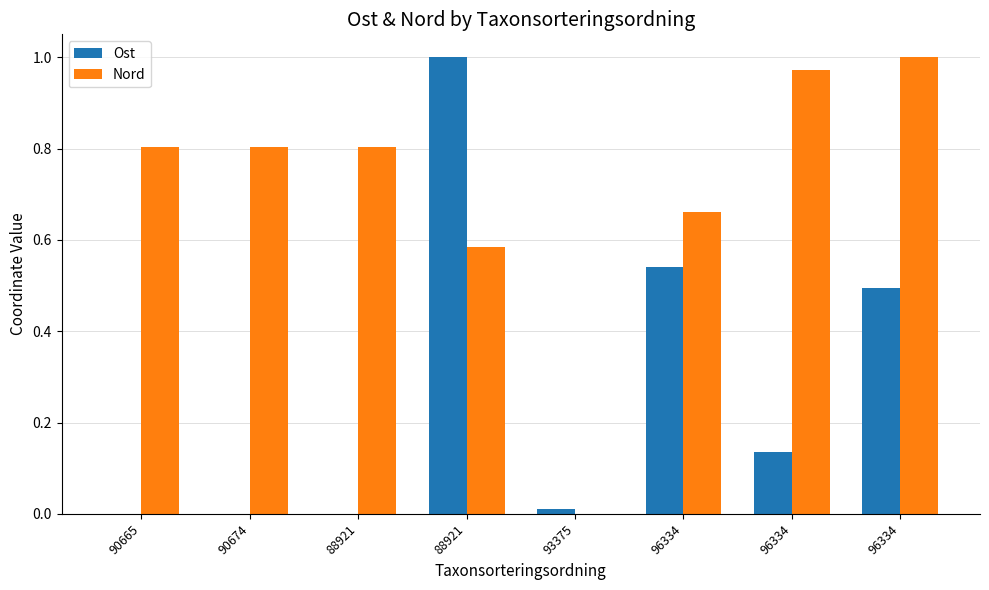

Reading left to right, transcribe all the data shown in this chart.

Ost: 0.0	0.0	0.0	1.0	0.0	0.5	0.1	0.5
Nord: 0.8	0.8	0.8	0.6	0.0	0.7	1.0	1.0